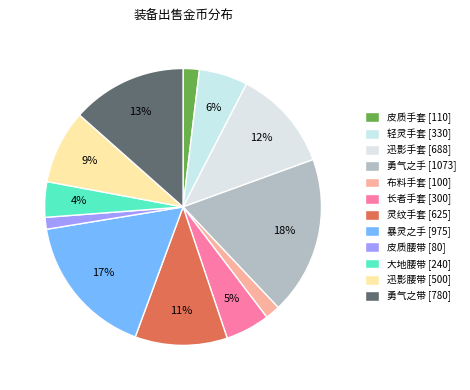

What is the largest slice in the pie chart?

勇气之手